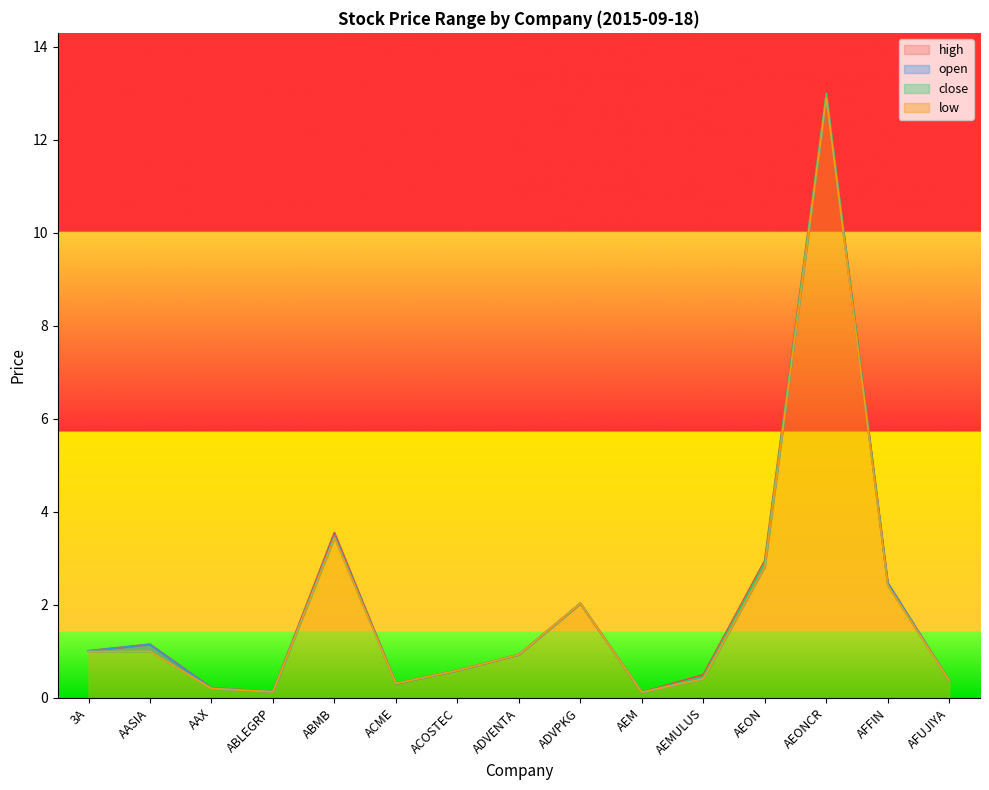

Reading right to left, what are all the values shown in this chart?

high: 0.4	2.5	13.0	3.0	0.5	0.1	2.0	0.9	0.6	0.3	3.5	0.1	0.2	1.1	1.0
open: 0.4	2.5	12.9	2.8	0.4	0.1	2.0	0.9	0.6	0.3	3.5	0.1	0.2	1.1	1.0
close: 0.4	2.4	13.0	2.9	0.5	0.1	2.0	0.9	0.6	0.3	3.5	0.1	0.2	1.0	1.0
low: 0.4	2.4	12.9	2.8	0.4	0.1	2.0	0.9	0.6	0.3	3.5	0.1	0.2	1.0	1.0